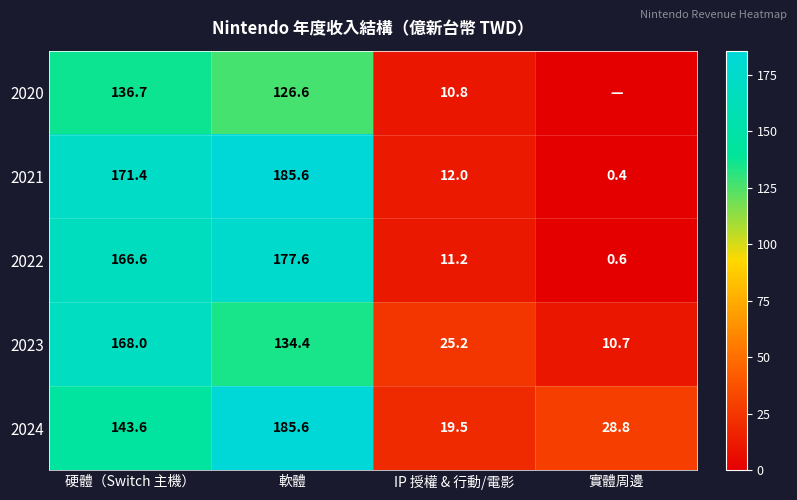

True or false: 2021 has a value of 0.4 at 實體周邊.

True